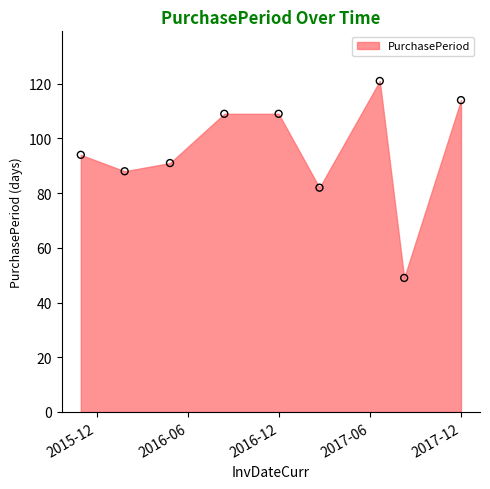

What is the average Y value?

95